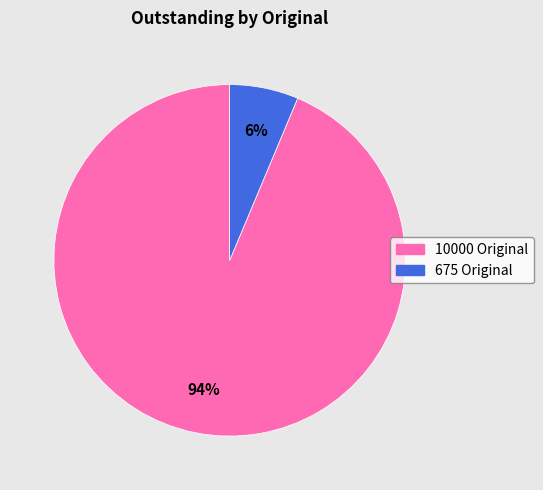

Does any single category account for the majority?

Yes